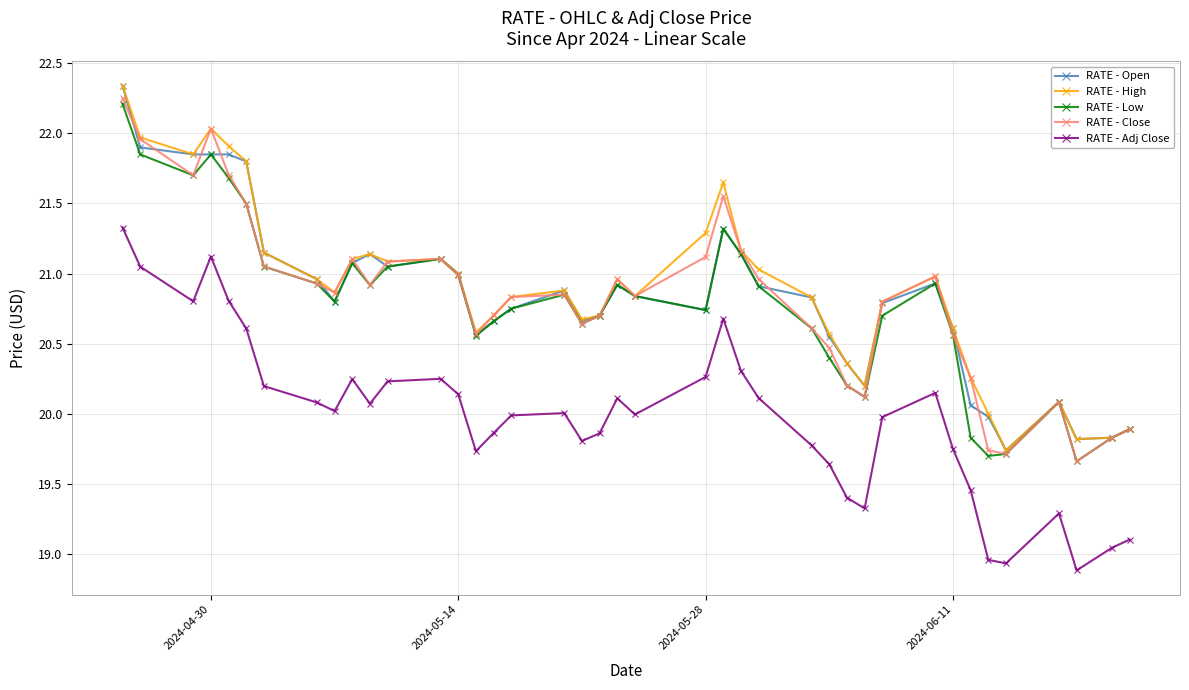

How many data points in RATE - Open are above 20?

35